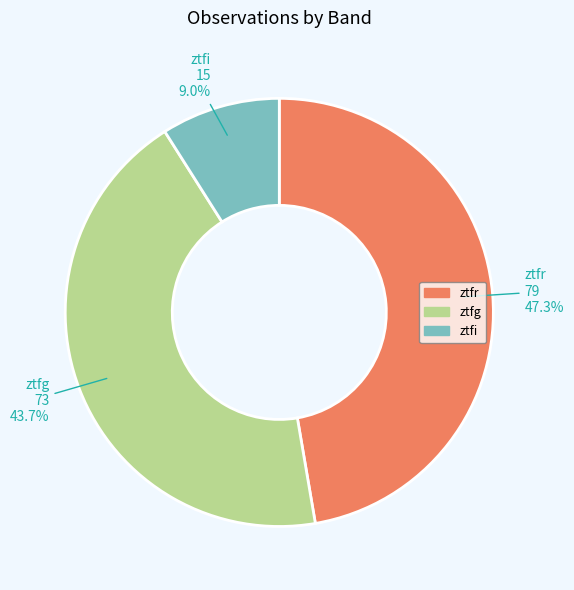

What is the smallest slice in the pie chart?

ztfi